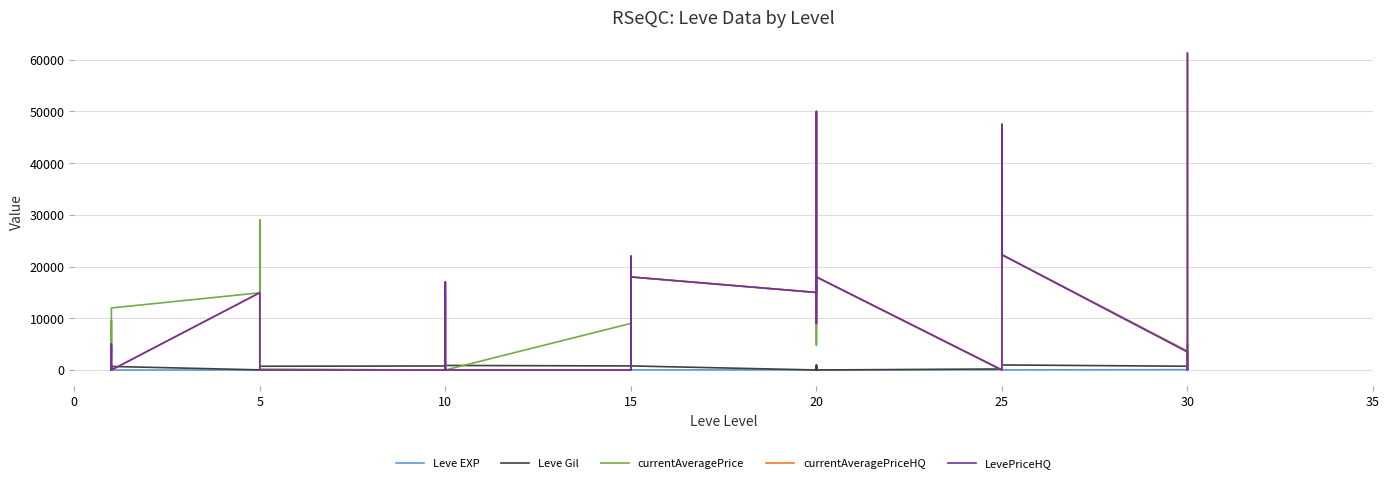

What is the total value across all series at 5?

44874